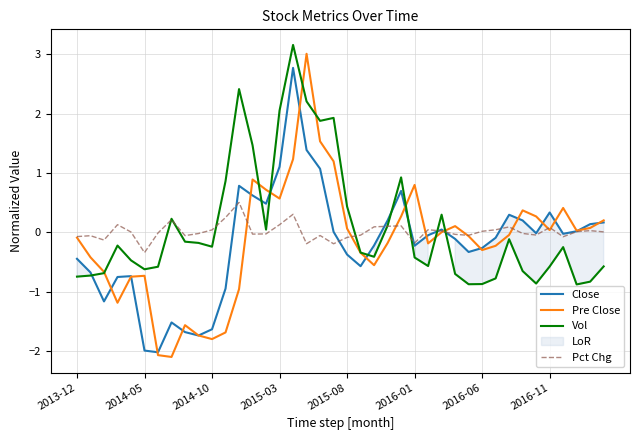

What is the minimum value for Pre Close?

-2.1